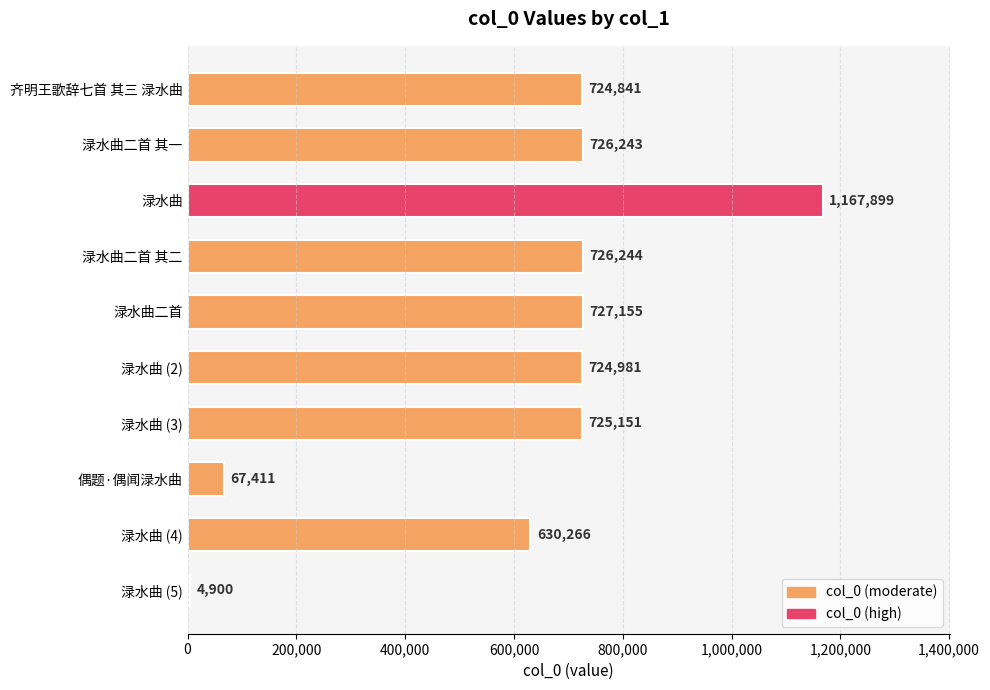

The chart shows a value of 1078836 at 渌水曲二首 其二. True or false?

False